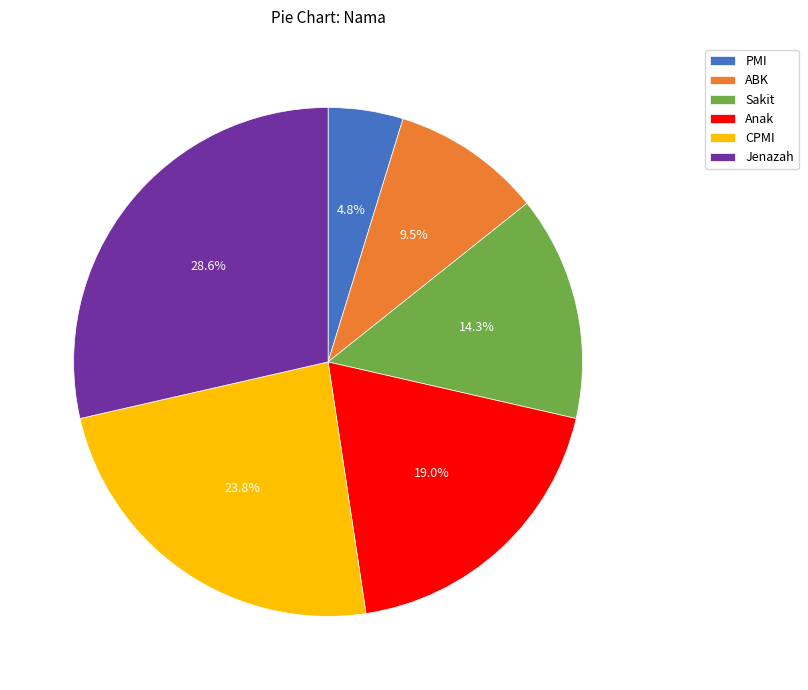

Combined, do Sakit and Anak account for over 50%?

No